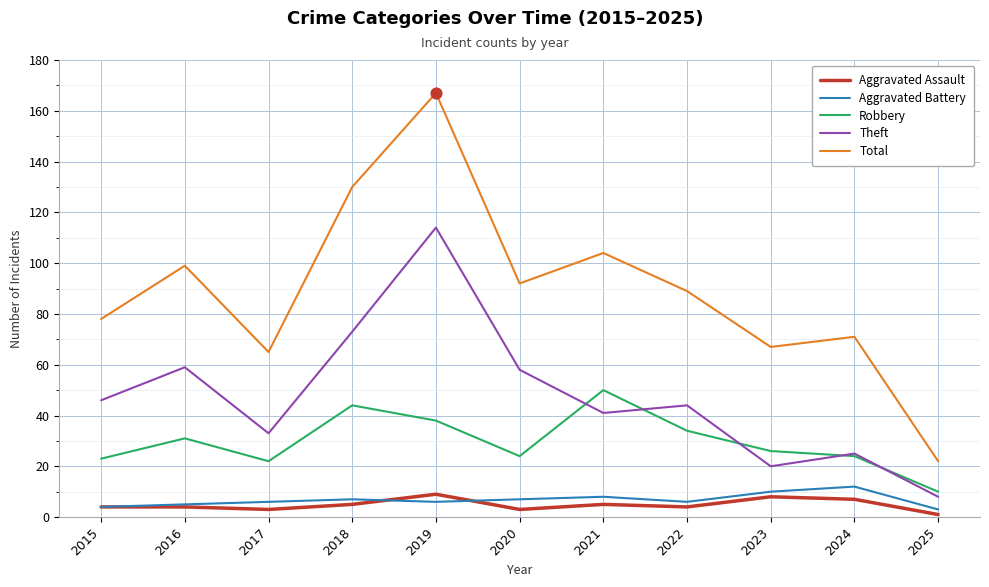

What is the total value across all series at 2015?

155